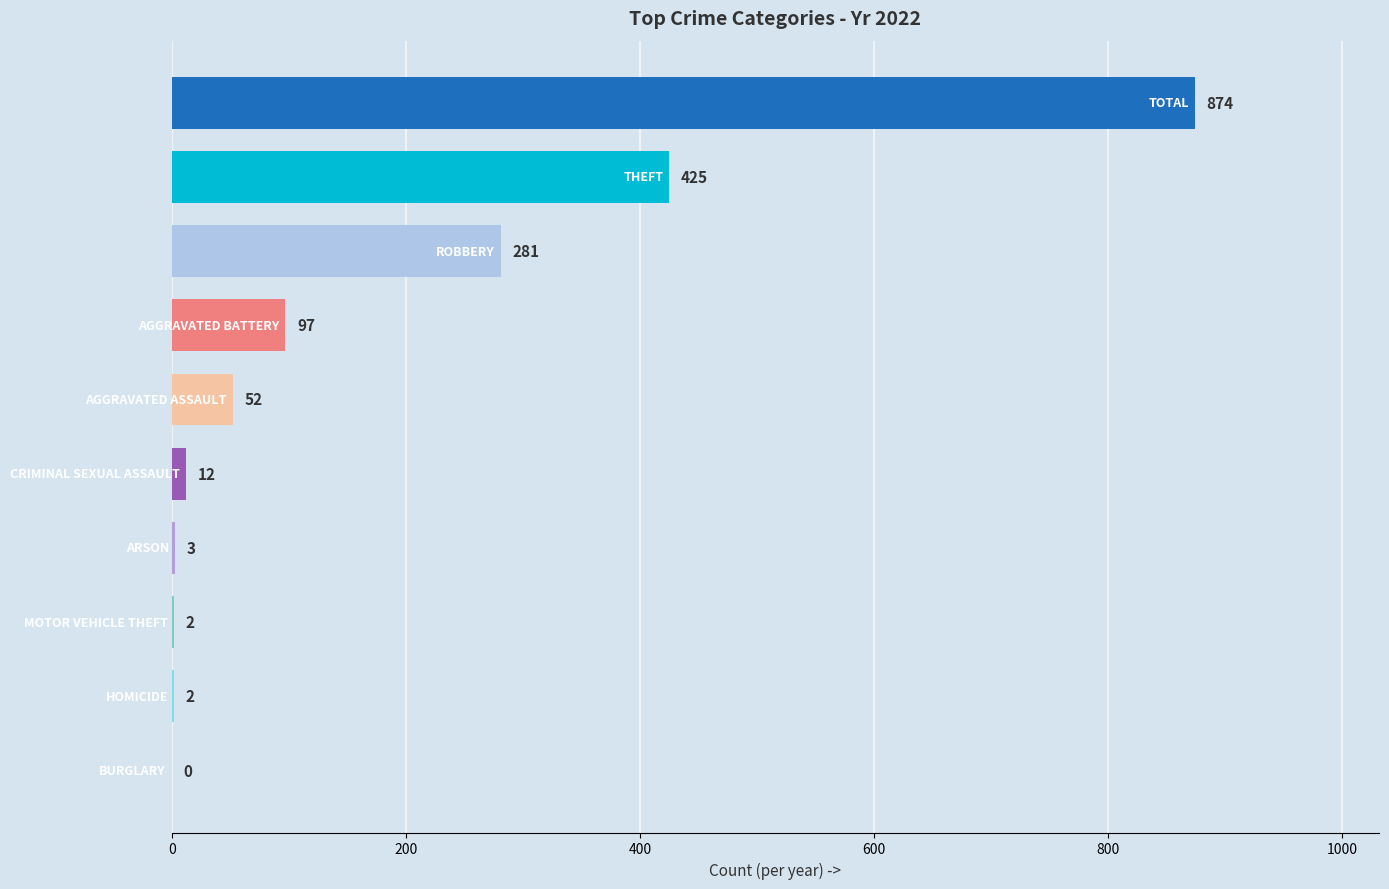

What is the maximum value shown in the chart?

874